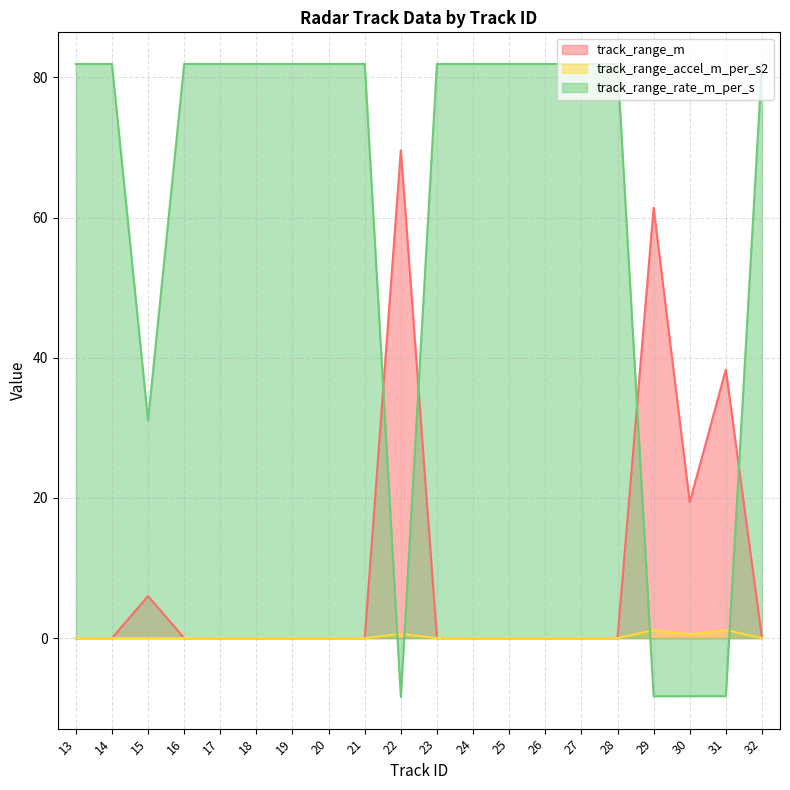

What is the value of the track_range_rate_m_per_s point at the 2nd from the left?

81.9